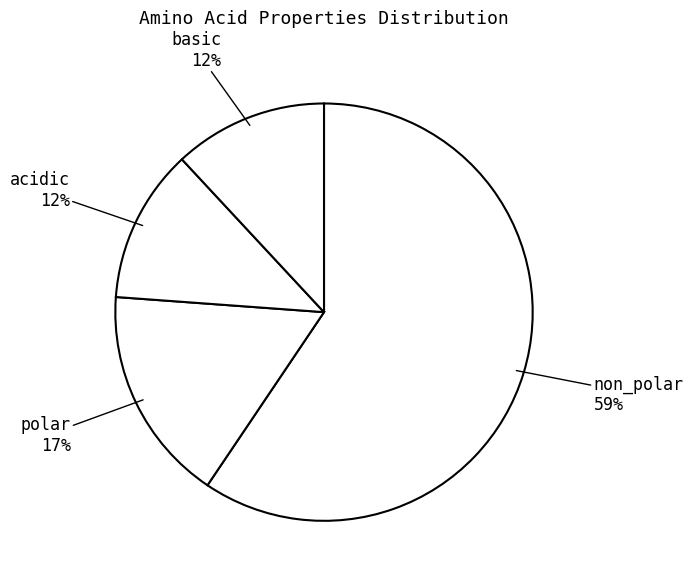

Do basic and acidic together represent more than half of the pie?

No